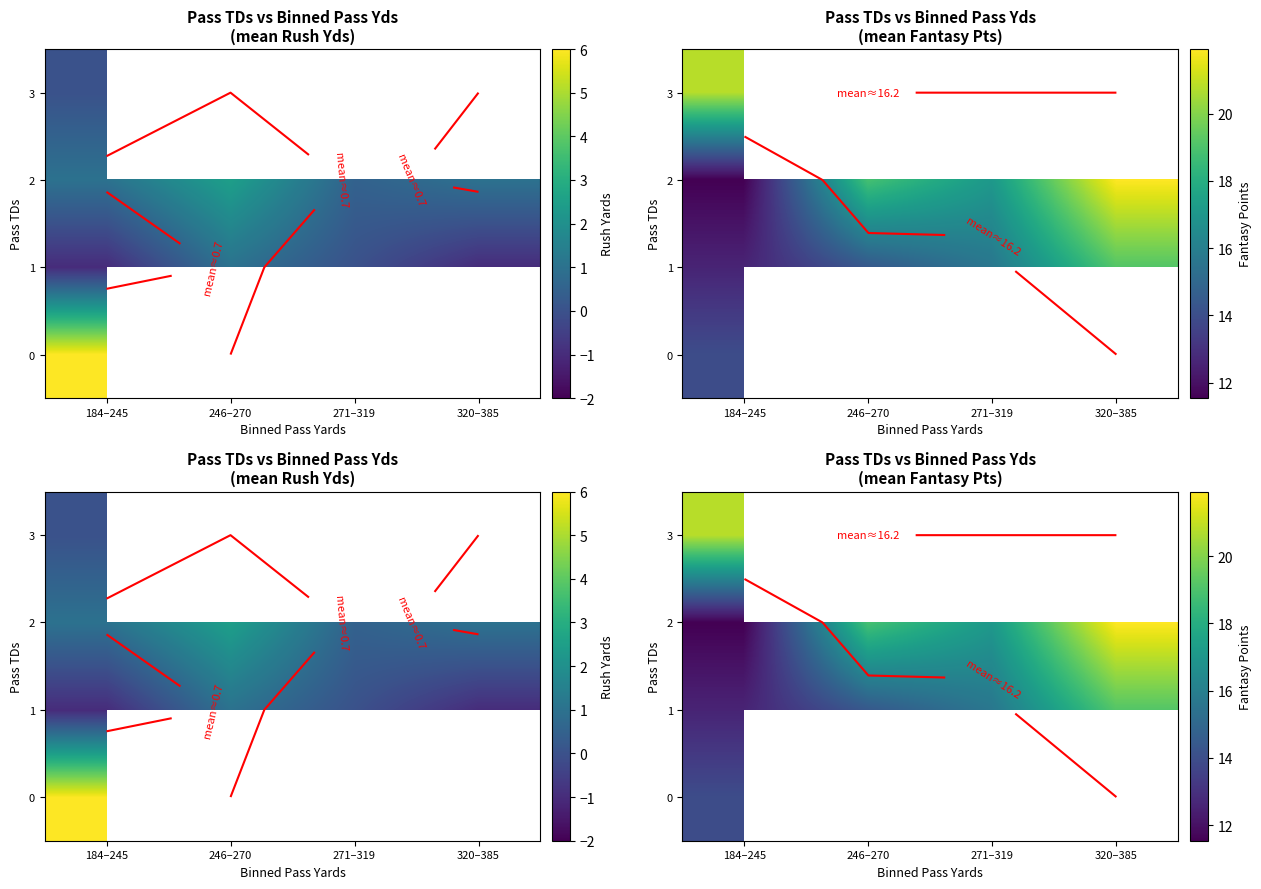

List the series in order of their overall mean, highest first.

2, 3, 0, 1